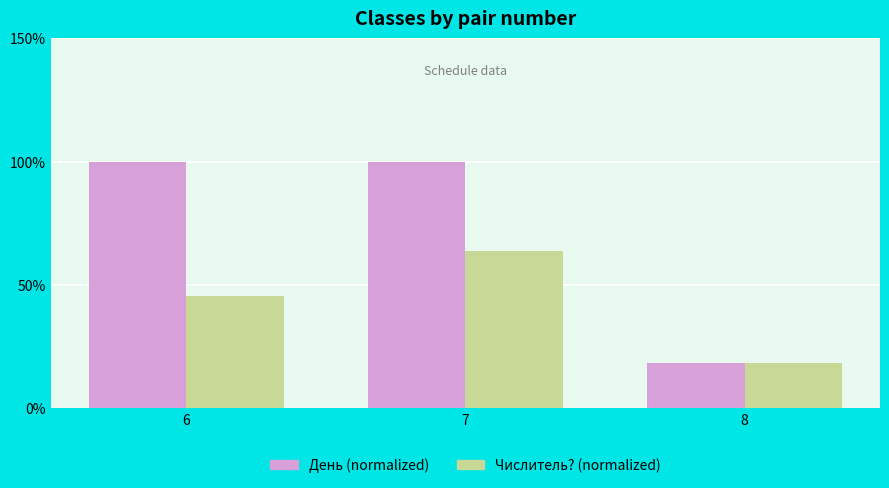

List the series in order of their peak value, highest first.

День (normalized), Числитель? (normalized)